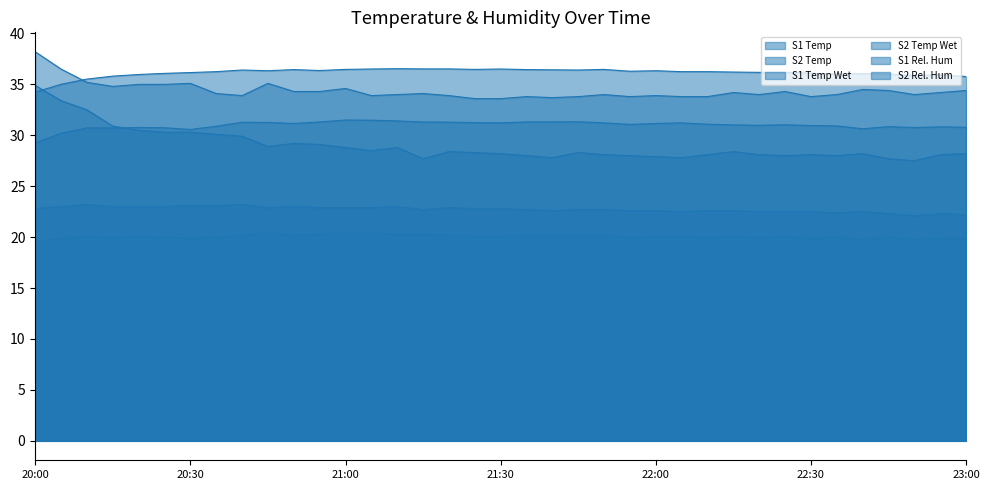

True or false: S2 Temp Wet and S1 Temp intersect in this chart.

False